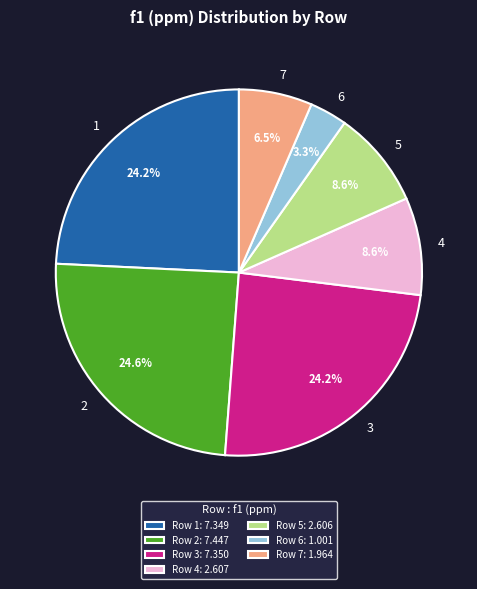

To the nearest percent, what portion does 4 represent?

9%